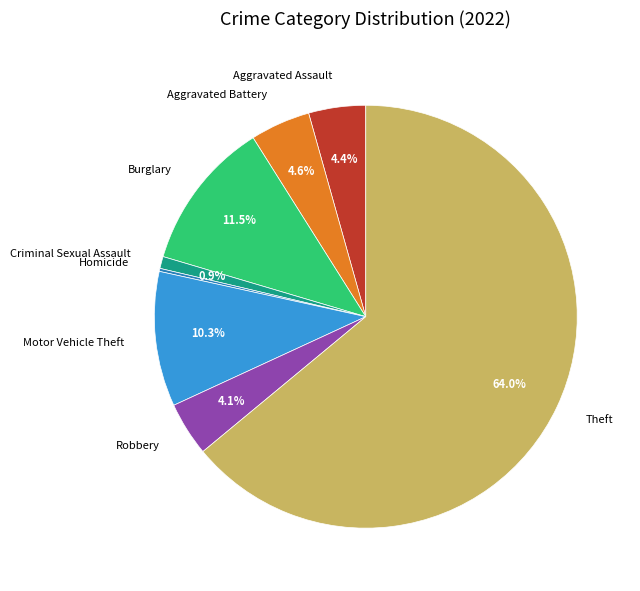

What percentage do Robbery and Criminal Sexual Assault together represent?

5.0%